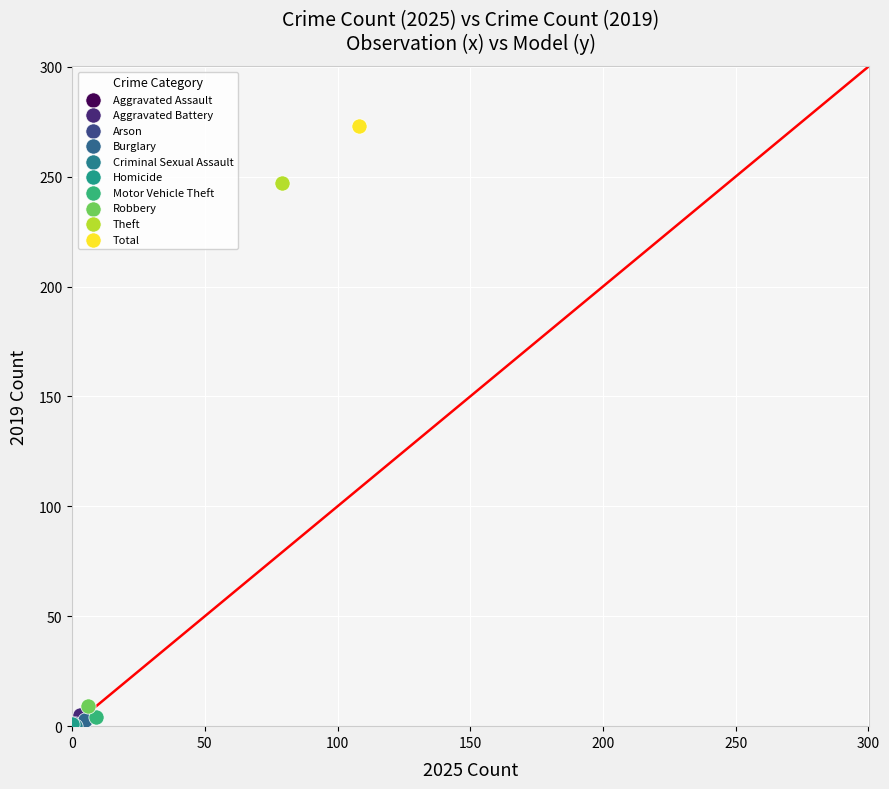

Which series reaches the maximum Y coordinate?

Total